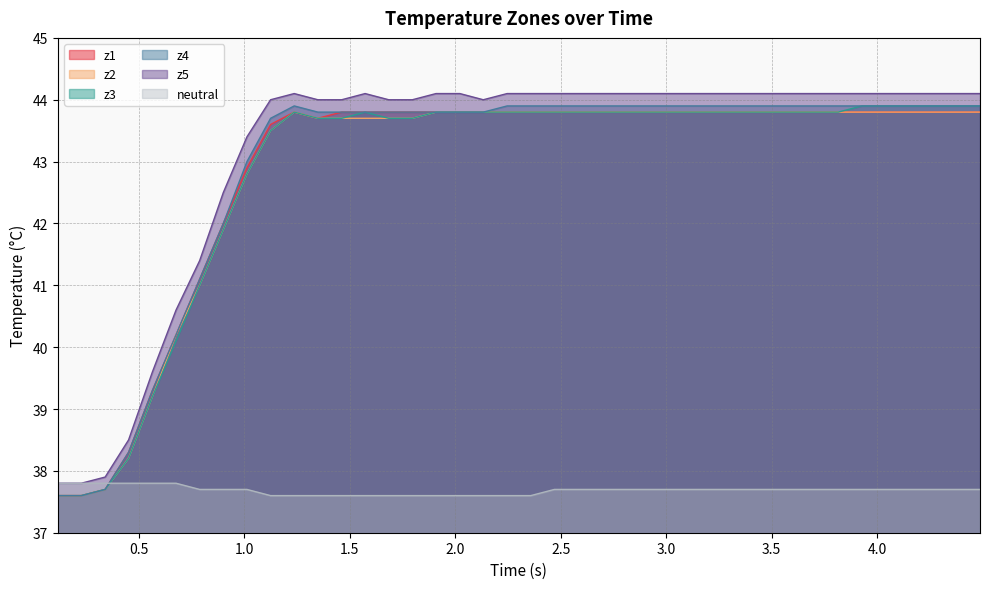

What is the minimum value shown in the chart?

37.6